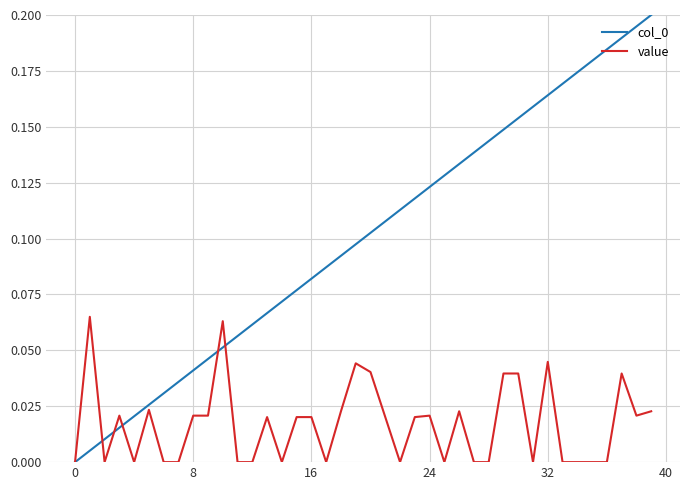

True or false: col_0 and value intersect in this chart.

True